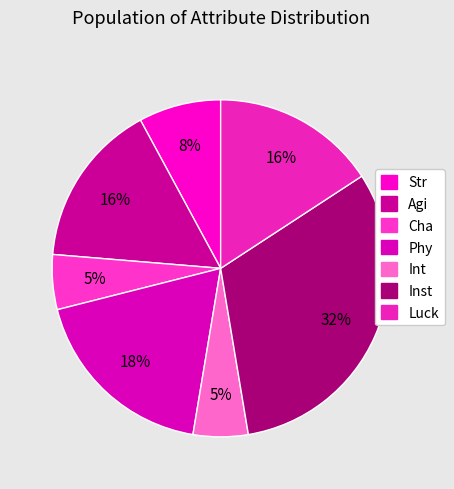

Which category has the smallest portion of the pie?

Cha